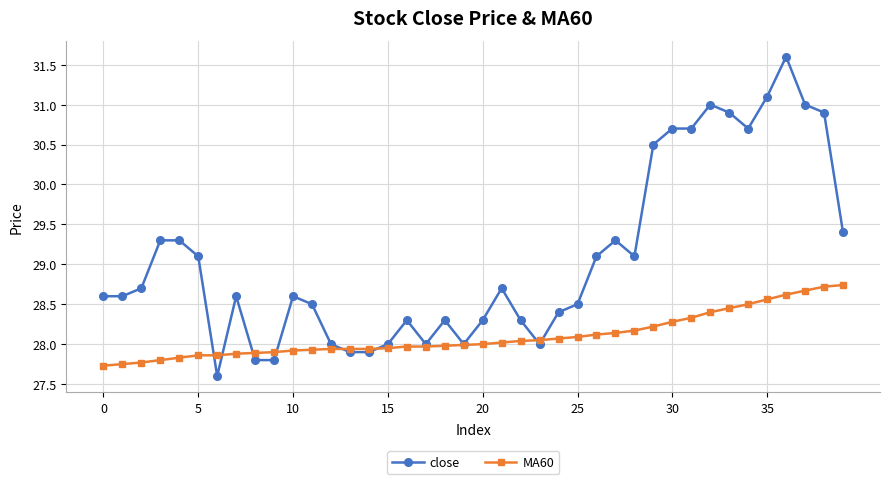

What is the value of the close point at the 33rd from the left?

31.0